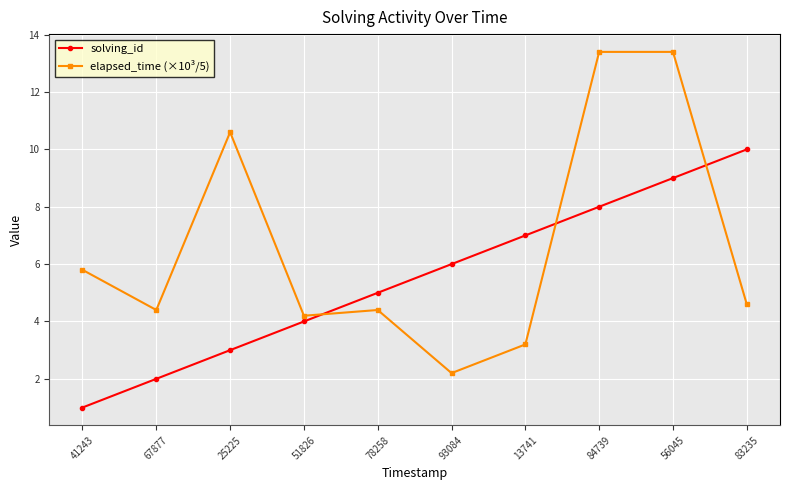

Reading left to right, list all the values displayed in this chart.

solving_id: 1.0	2.0	3.0	4.0	5.0	6.0	7.0	8.0	9.0	10.0
elapsed_time (×10³/5): 5.8	4.4	10.6	4.2	4.4	2.2	3.2	13.4	13.4	4.6